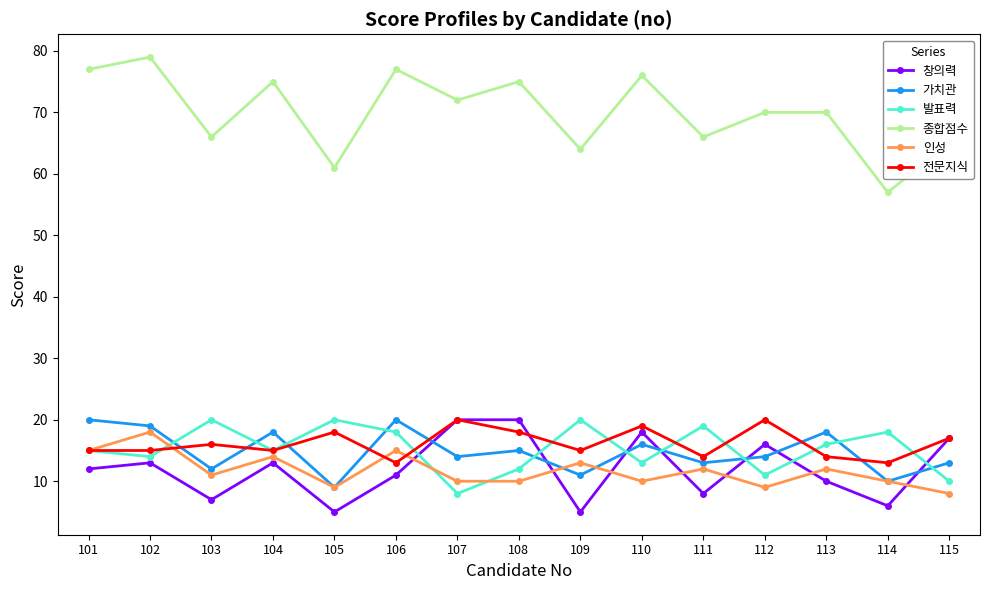

True or false: 인성 has a value of 17 at 111.

False